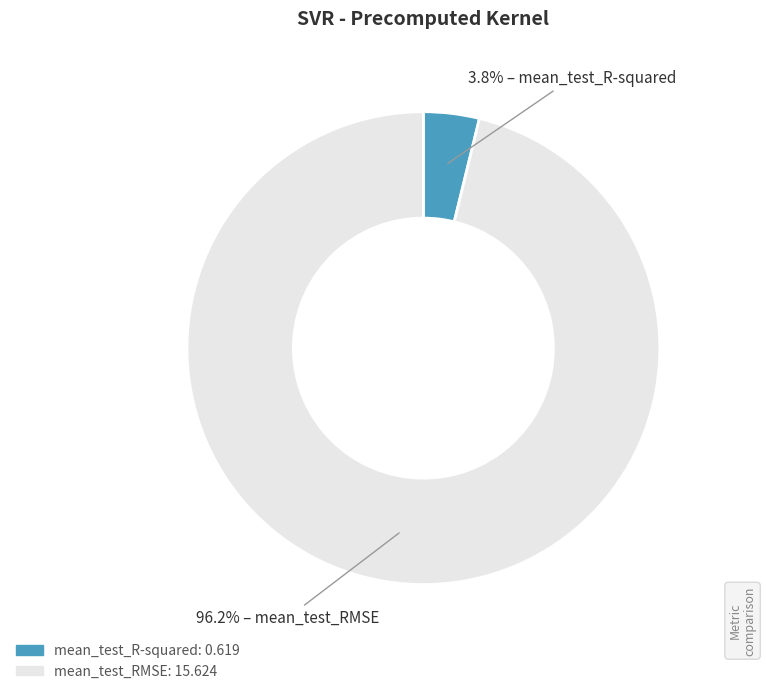

Which category has the smallest portion of the pie?

mean_test_R-squared